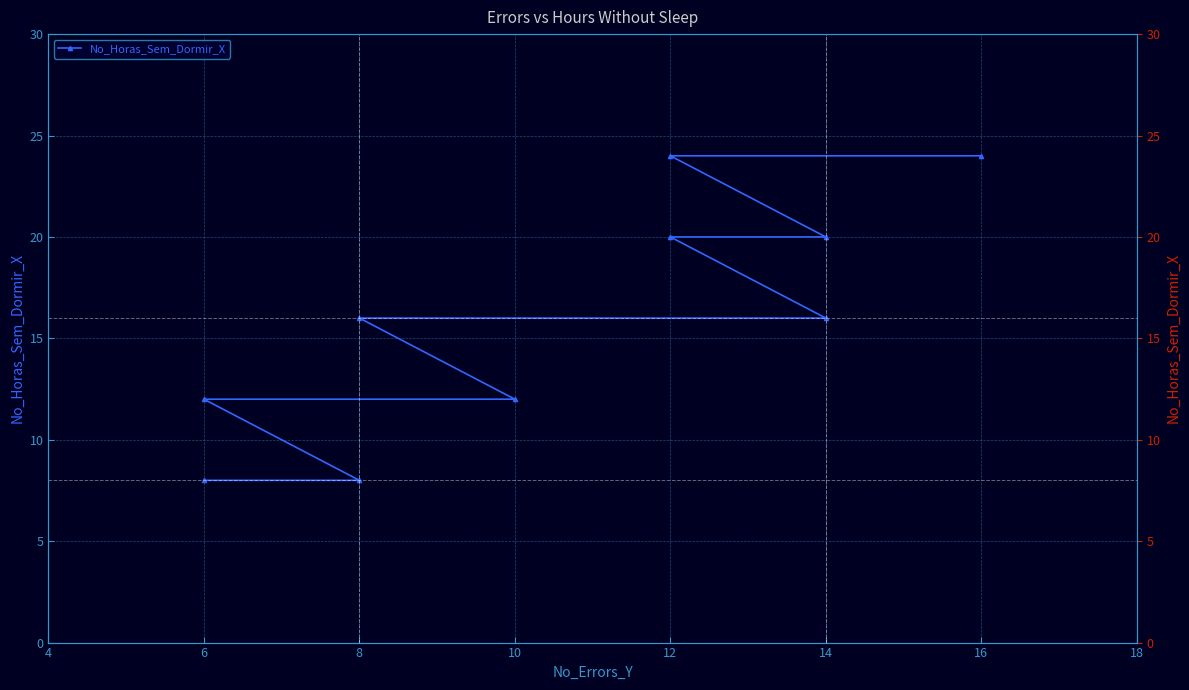

How many values exceed 16?

4